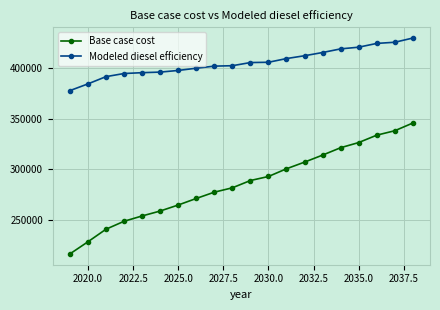

Rank the series by their maximum value, from highest to lowest.

Modeled diesel efficiency, Base case cost